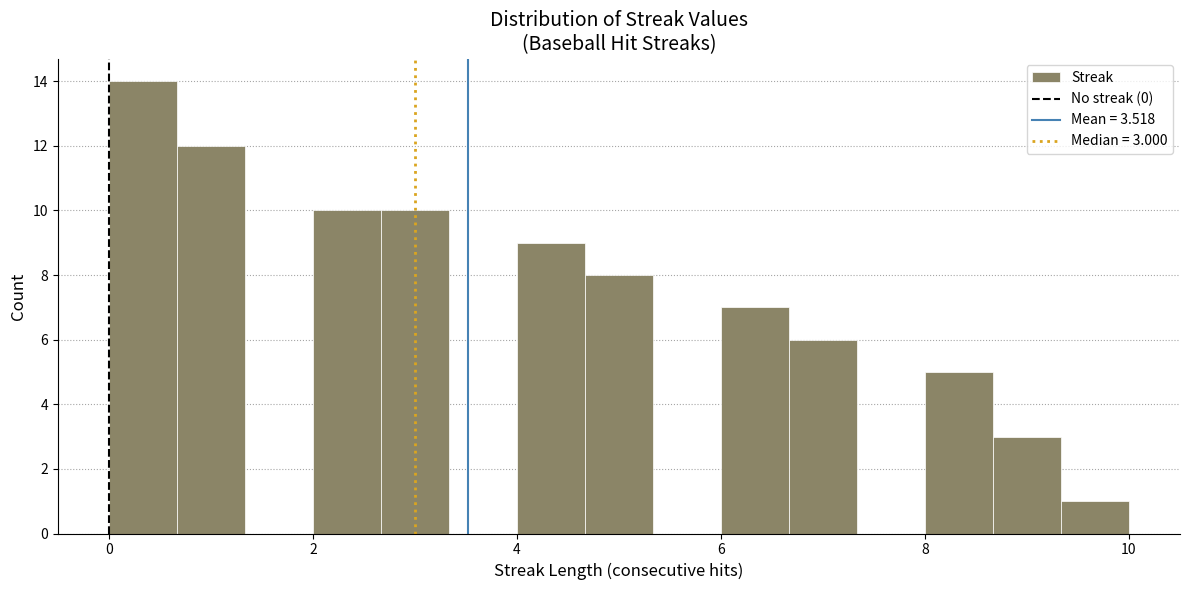

Read against the x-axis, roughly where is the centre of the tallest bar?

0.4